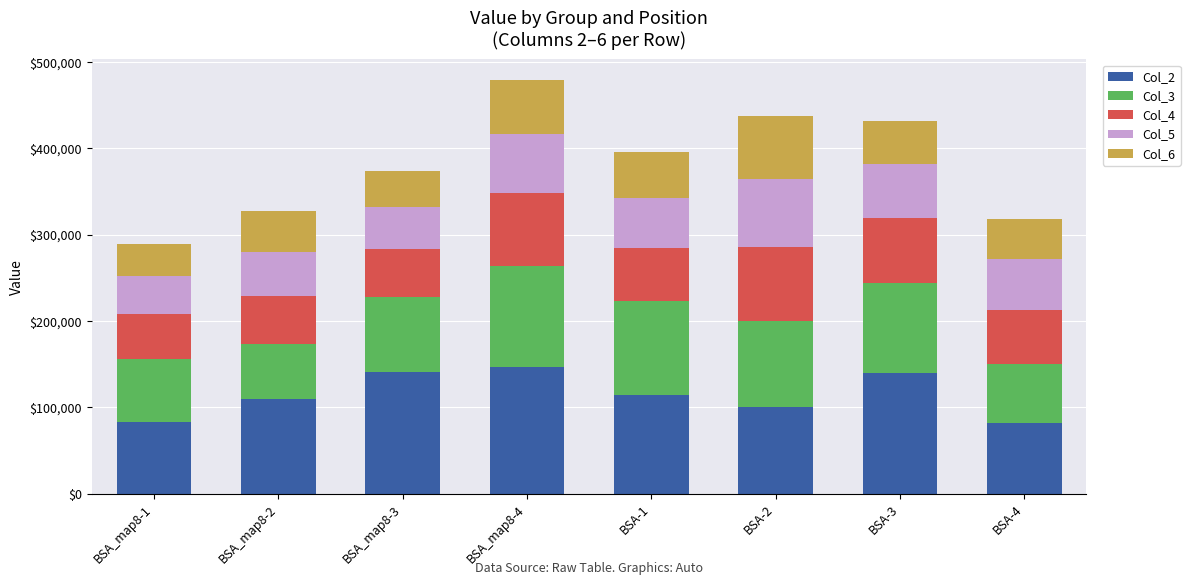

What is the total value across all series at BSA_map8-1?

288902.0